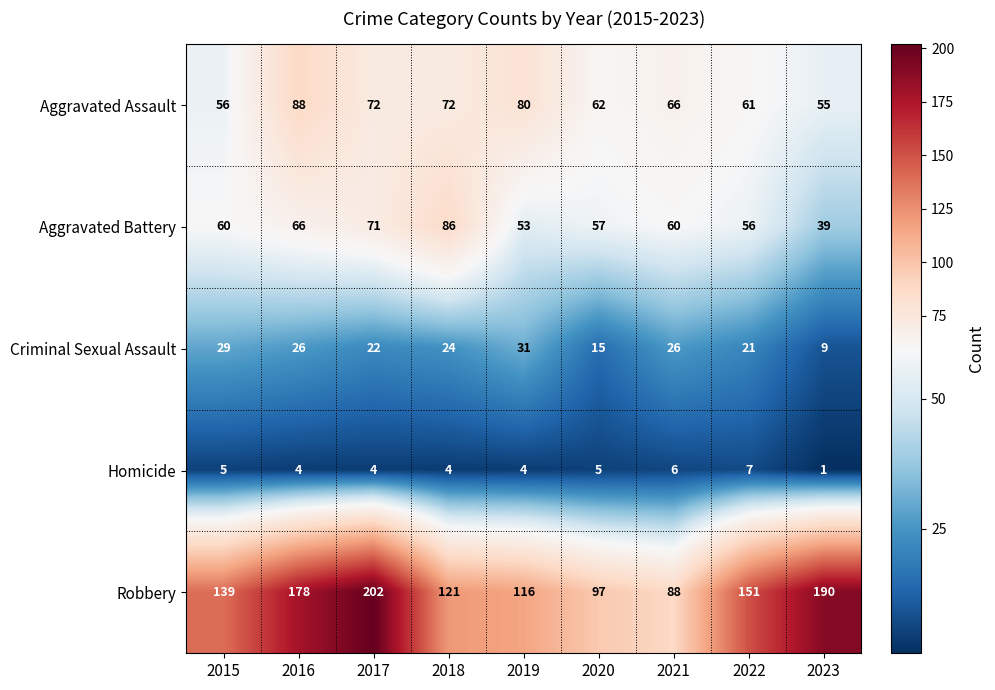

What is the spread (max minus min) of values at 2016?

174